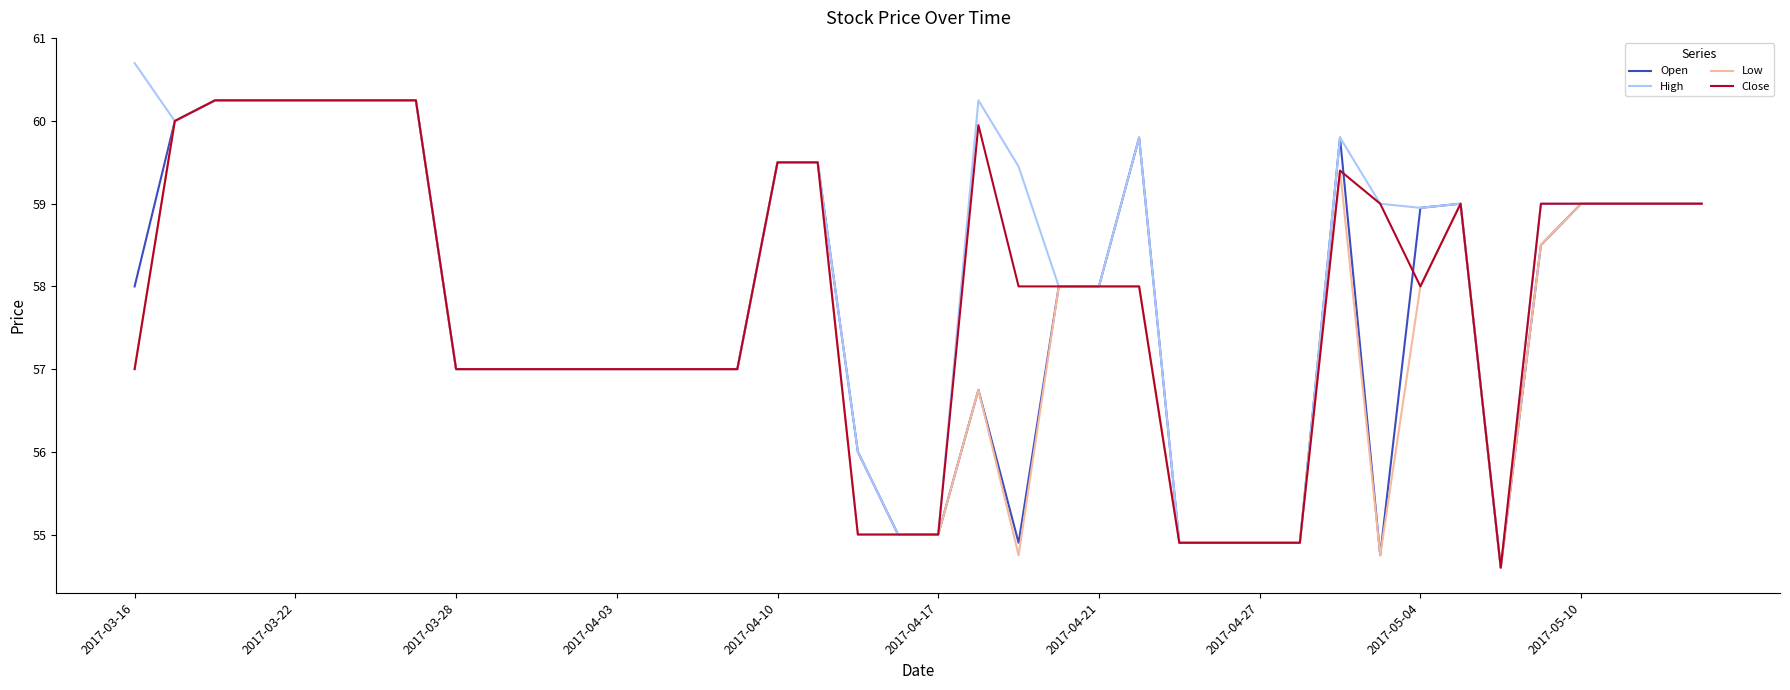

Which series has the largest range (max minus min)?

High